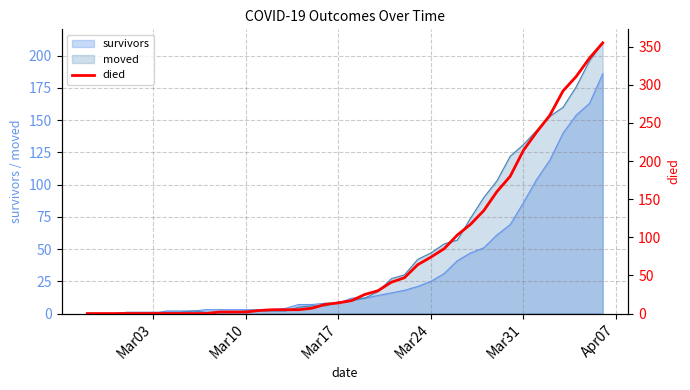

How many lines are shown in the chart?

1